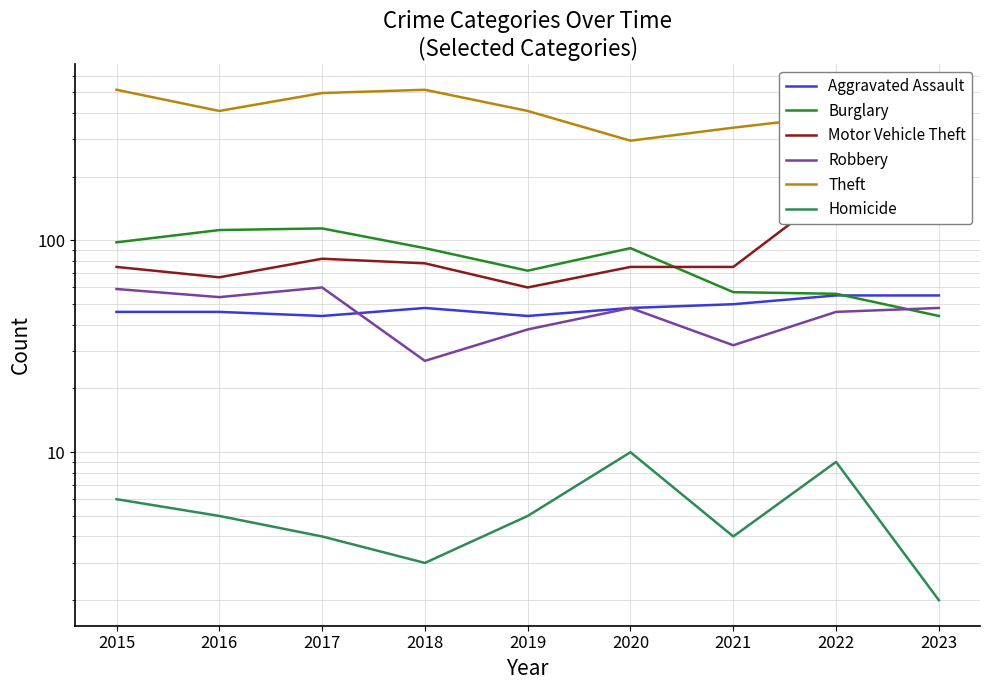

Reading left to right, extract all data points from this chart.

Aggravated Assault: 46	46	44	48	44	48	50	55	55
Burglary: 98	112	114	92	72	92	57	56	44
Motor Vehicle Theft: 75	67	82	78	60	75	75	175	228
Robbery: 59	54	60	27	38	48	32	46	48
Theft: 515	409	497	515	409	296	341	388	349
Homicide: 6	5	4	3	5	10	4	9	2